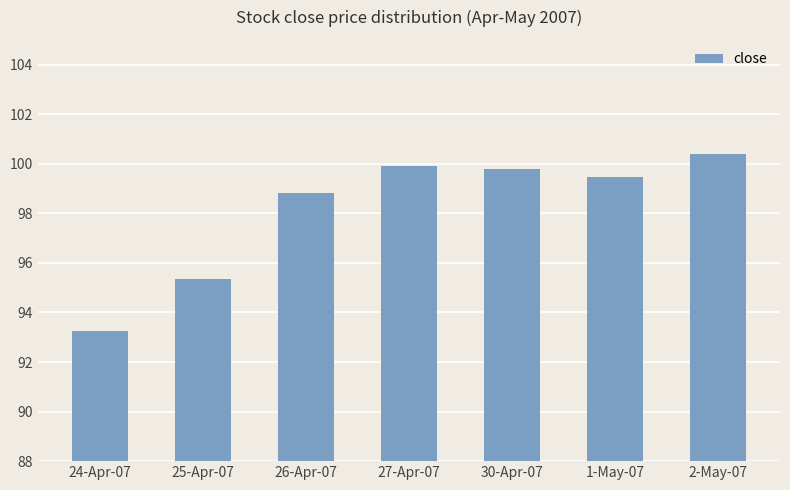

The value at 24-Apr-07 is 166.8. True or false?

False